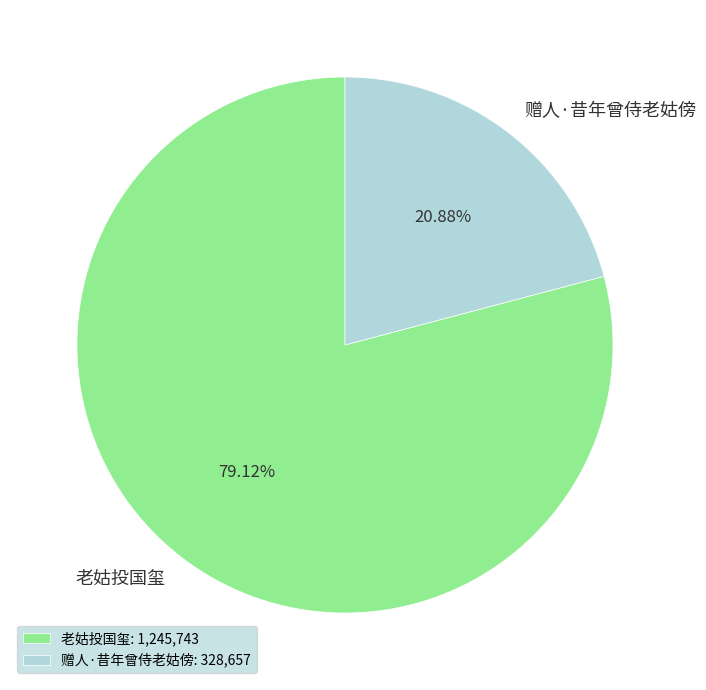

Is it true that 赠人·昔年曾侍老姑傍 is 14% of the pie?

False